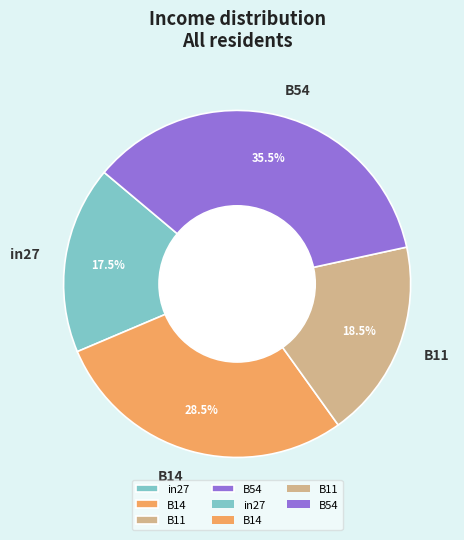

Which category has the biggest portion of the pie?

B54